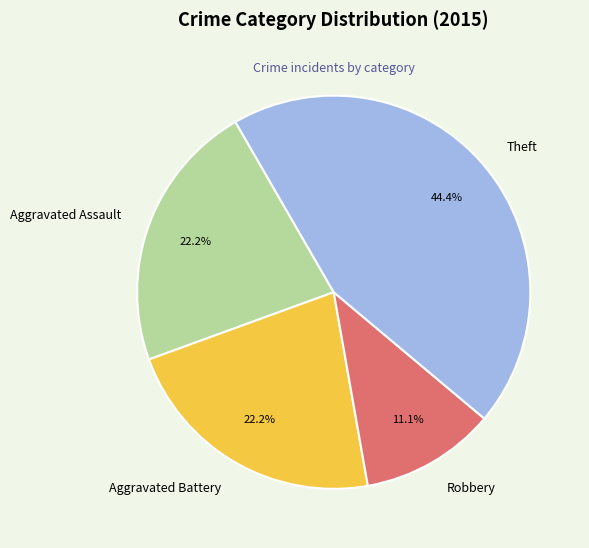

Does any single category account for the majority?

No